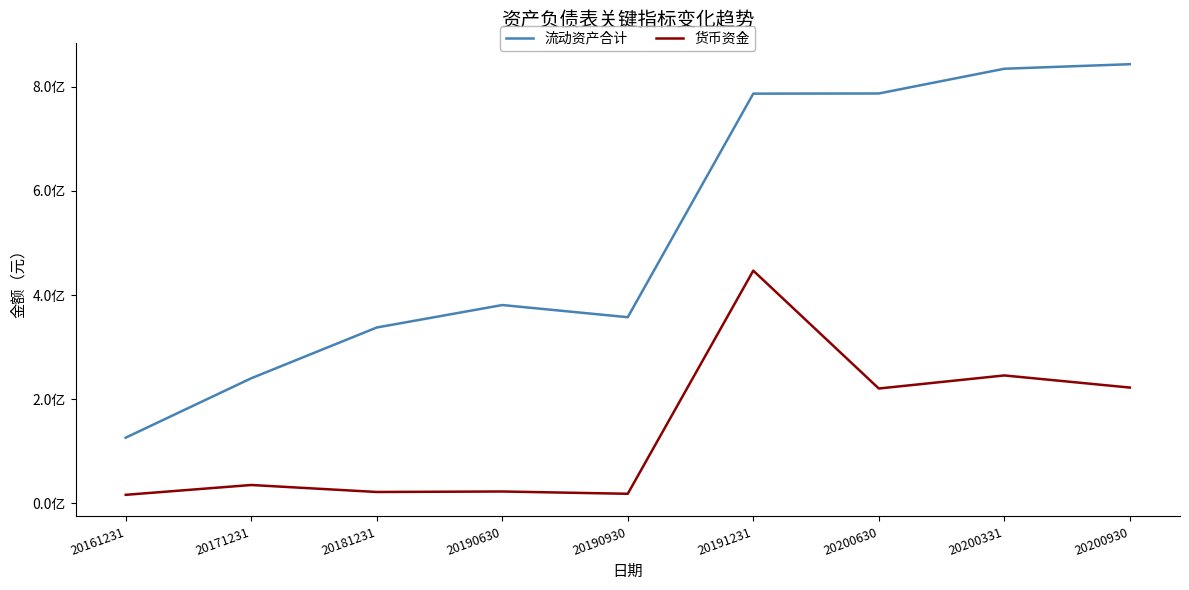

In 货币资金, how many points are higher than both neighbors (excluding endpoints)?

4